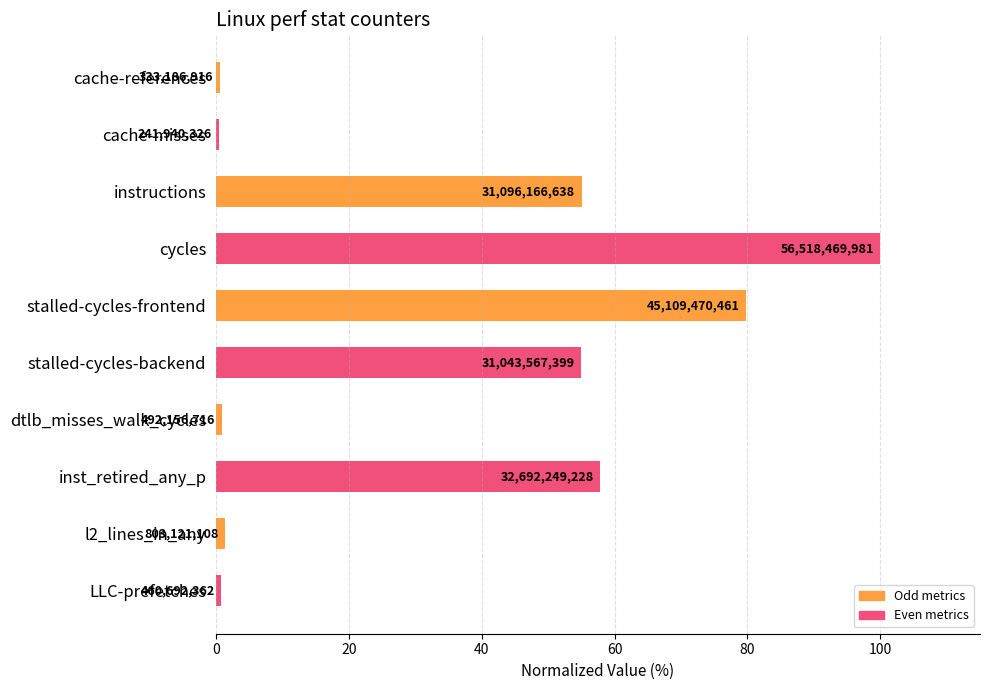

What is the sum of all values?

351.7